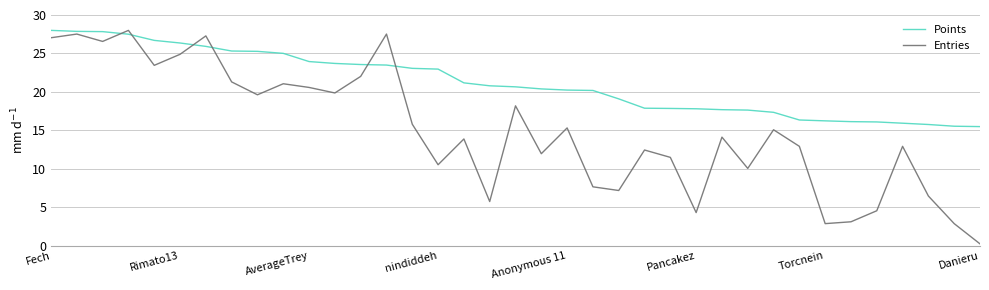

What is the greatest value displayed?

28.0